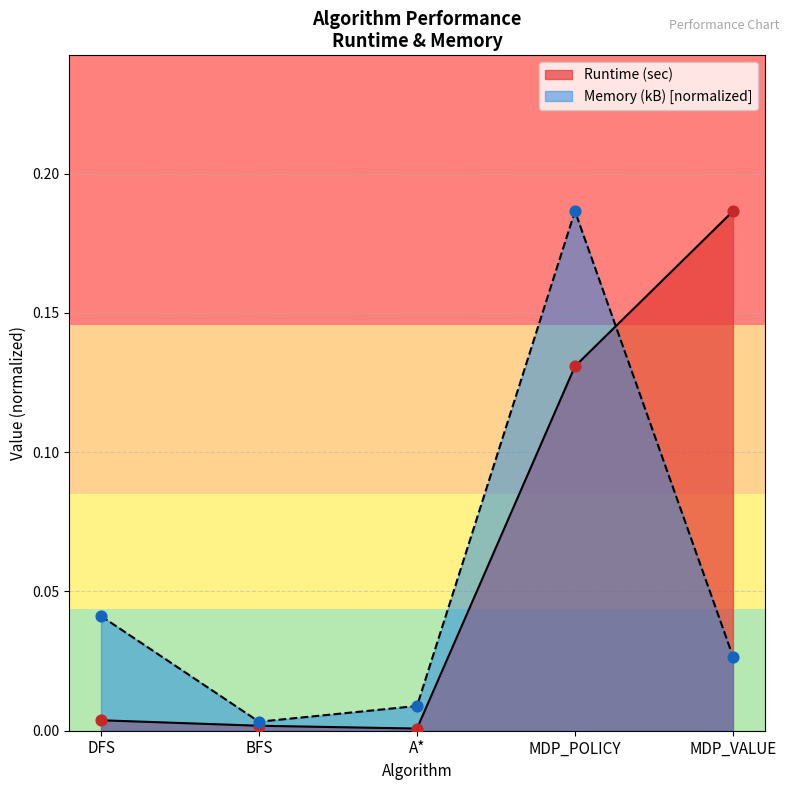

Which series has the largest total across all categories?

Runtime (sec)